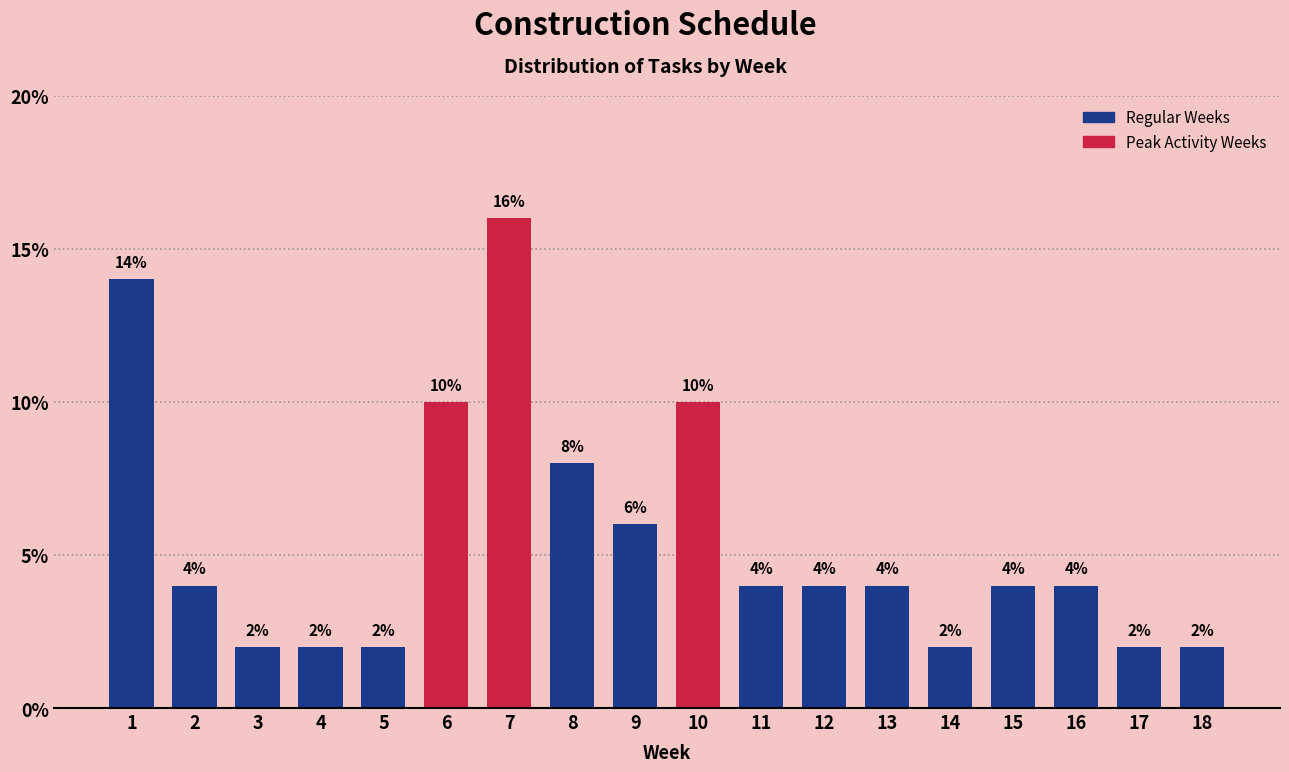

Reading left to right, list all the values displayed in this chart.

14.0	4.0	2.0	2.0	2.0	10.0	16.0	8.0	6.0	10.0	4.0	4.0	4.0	2.0	4.0	4.0	2.0	2.0